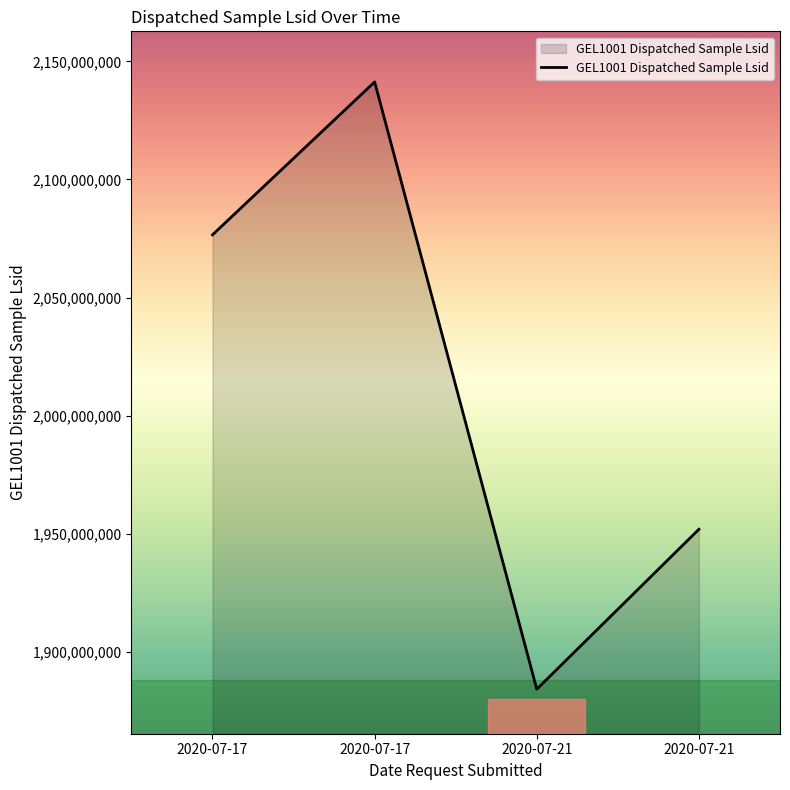

At which category does the chart reach its peak across all series?

2020-07-17